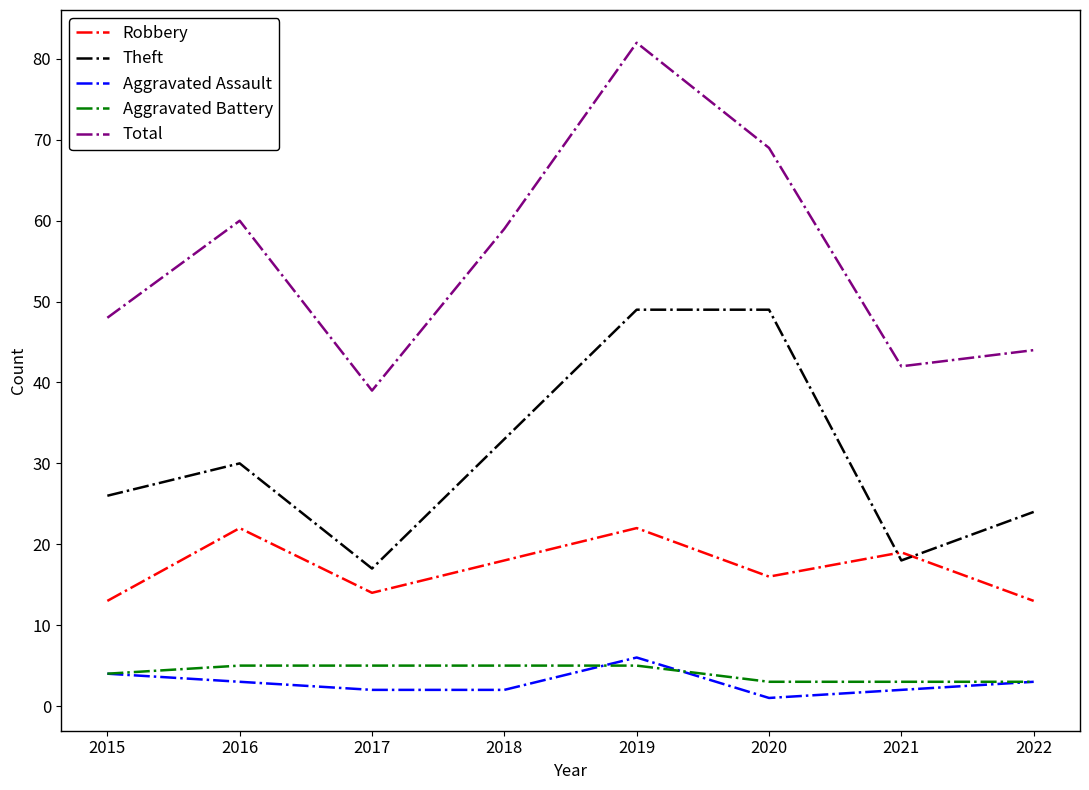

True or false: Robbery has a value of 18 at 2018.

True